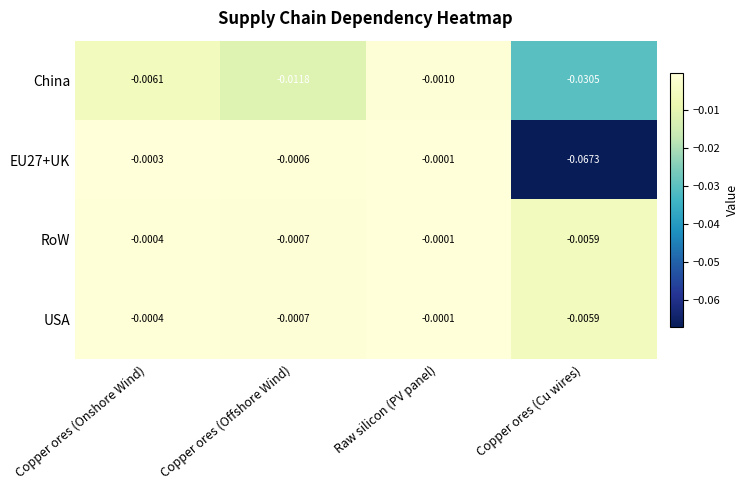

Is the value of China at Copper ores (Cu wires) greater than the value of RoW at Copper ores (Onshore Wind)?

No